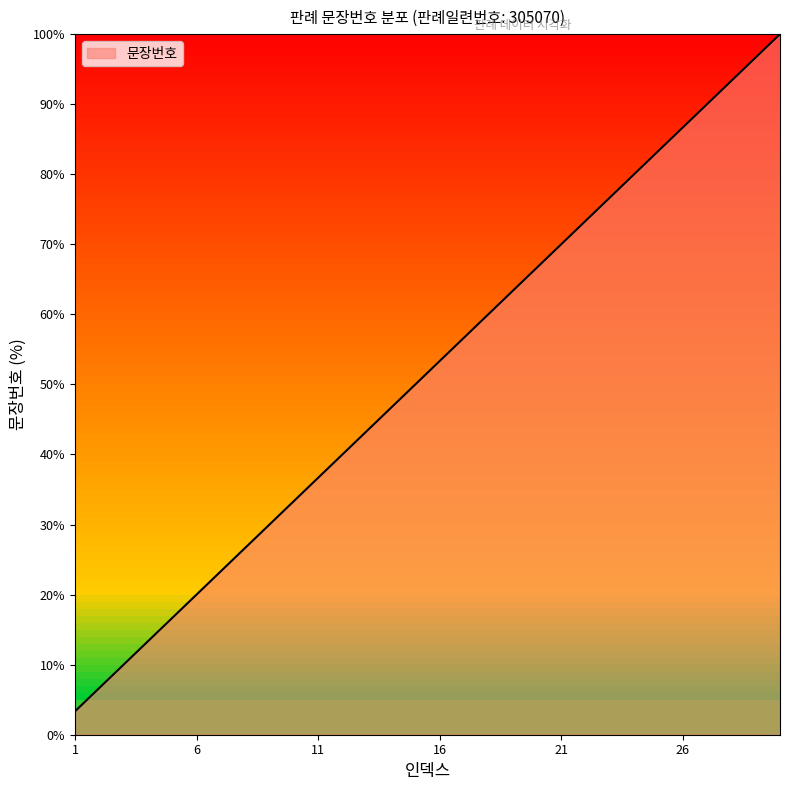

How many lines are shown in the chart?

1